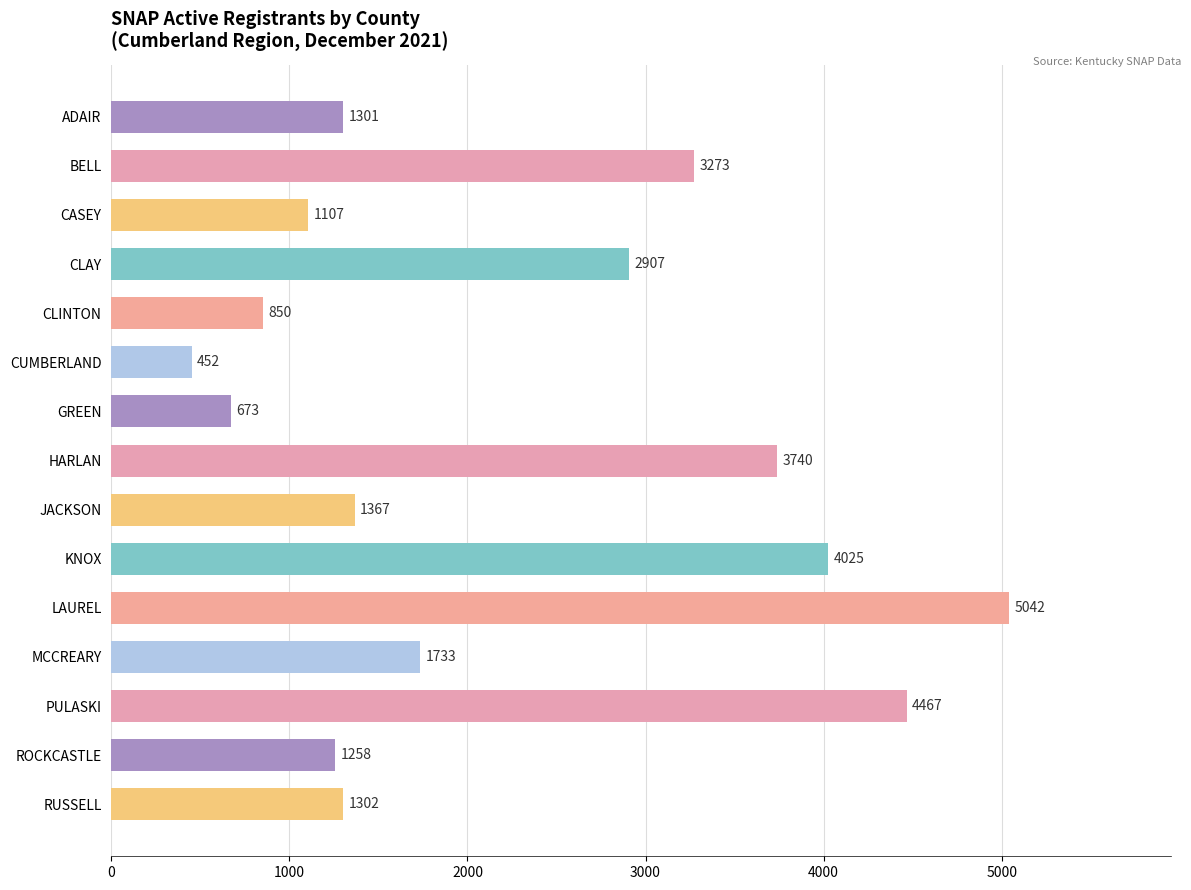

How many data points does each series have?

15